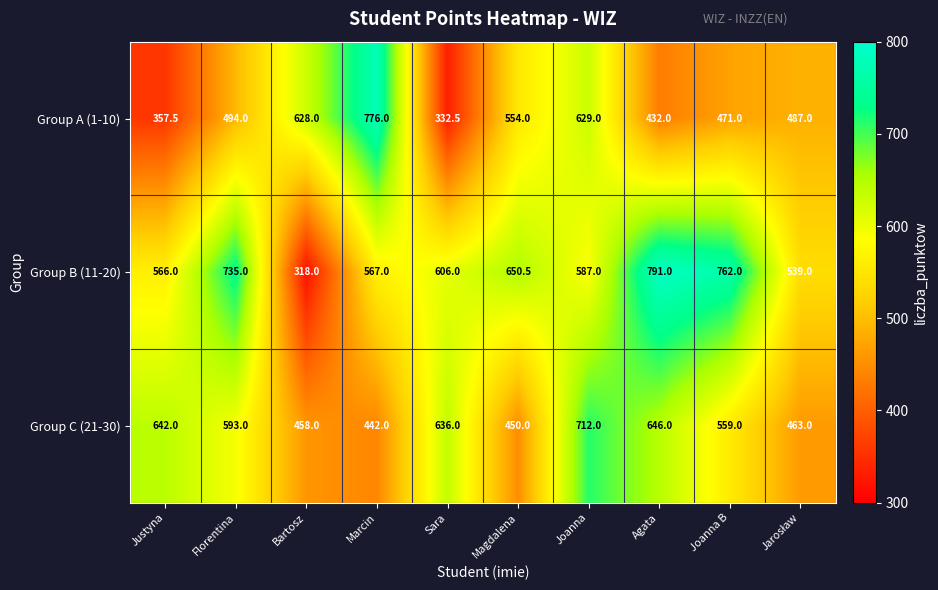

What is the spread (max minus min) of values at Justyna?

284.5